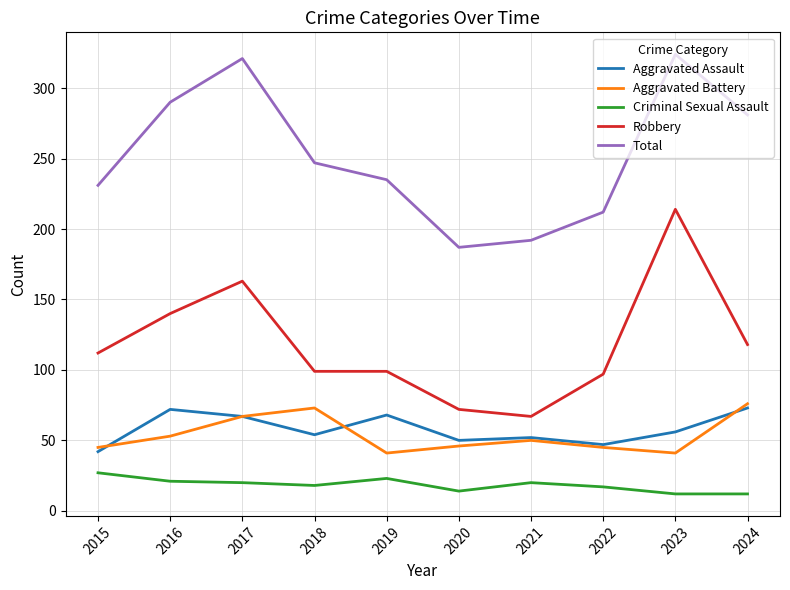

What is the total value across all series at 2023?

647